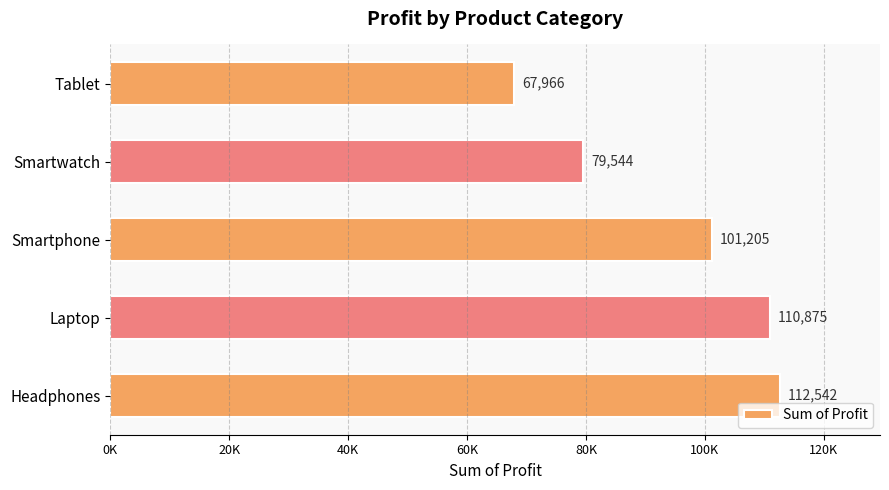

Are the bars horizontal?

Yes